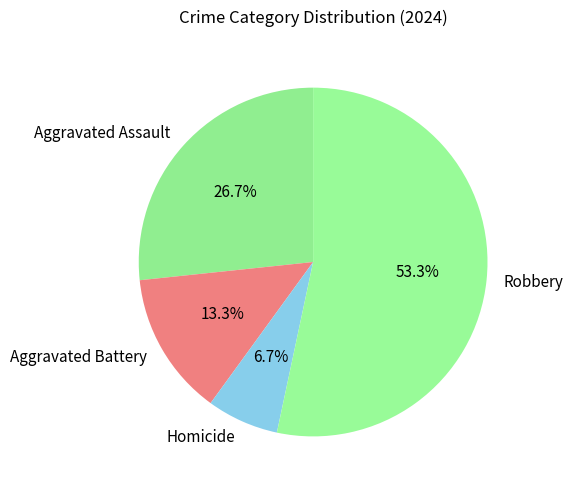

What is the majority slice?

Robbery